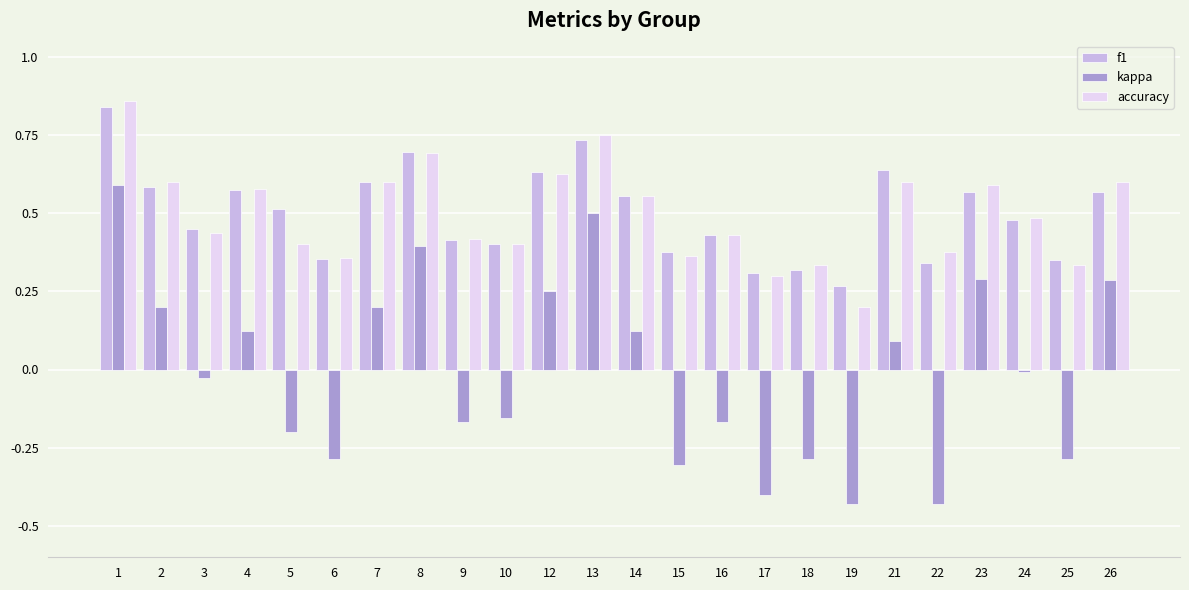

At which label is kappa closest to 0?

24